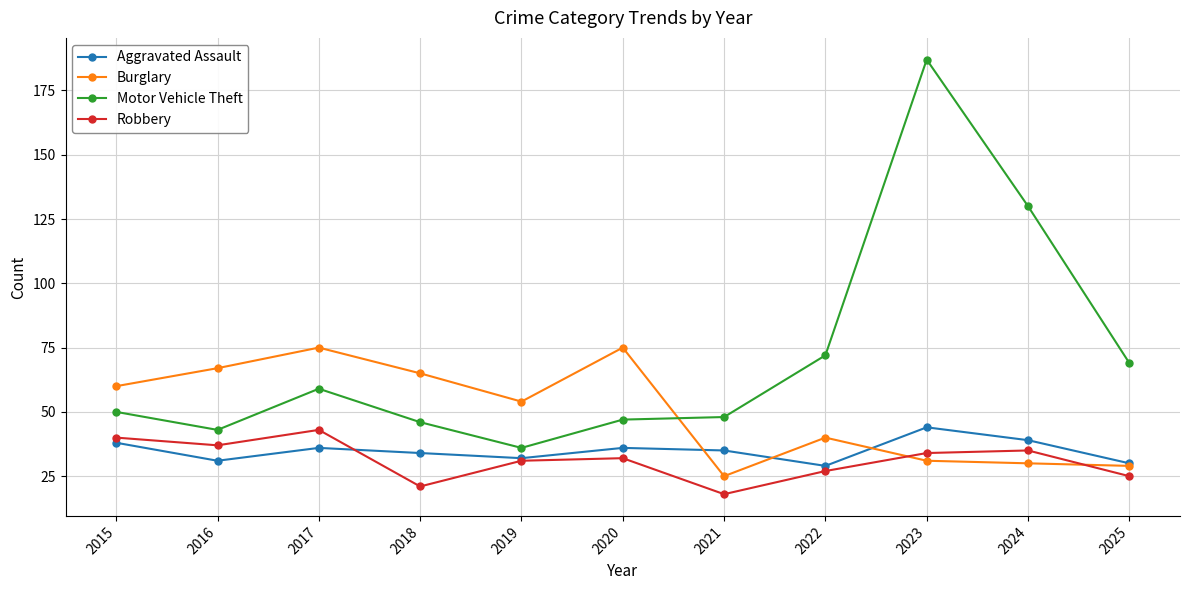

How many data points does each series have?

11